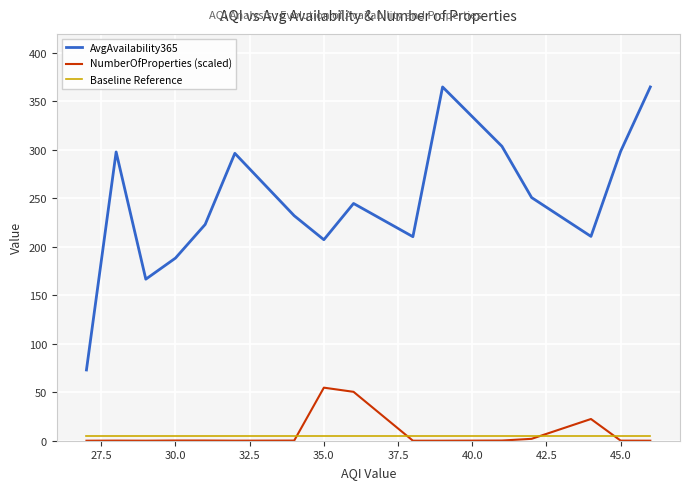

True or false: NumberOfProperties (scaled) and AvgAvailability365 cross at least once.

False